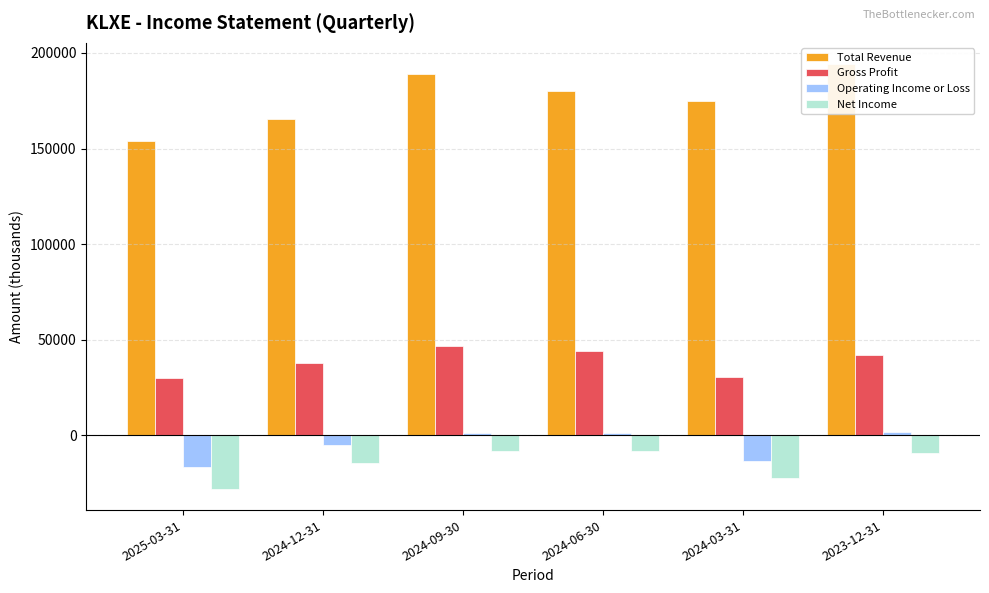

Which series has the widest spread of values?

Total Revenue